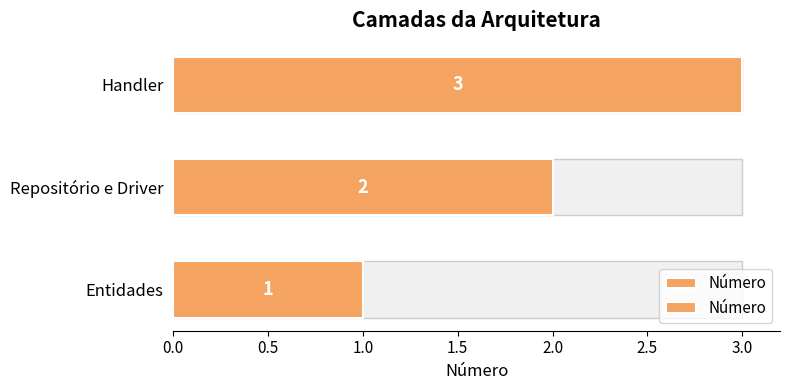

Count the number of categories in the chart.

3